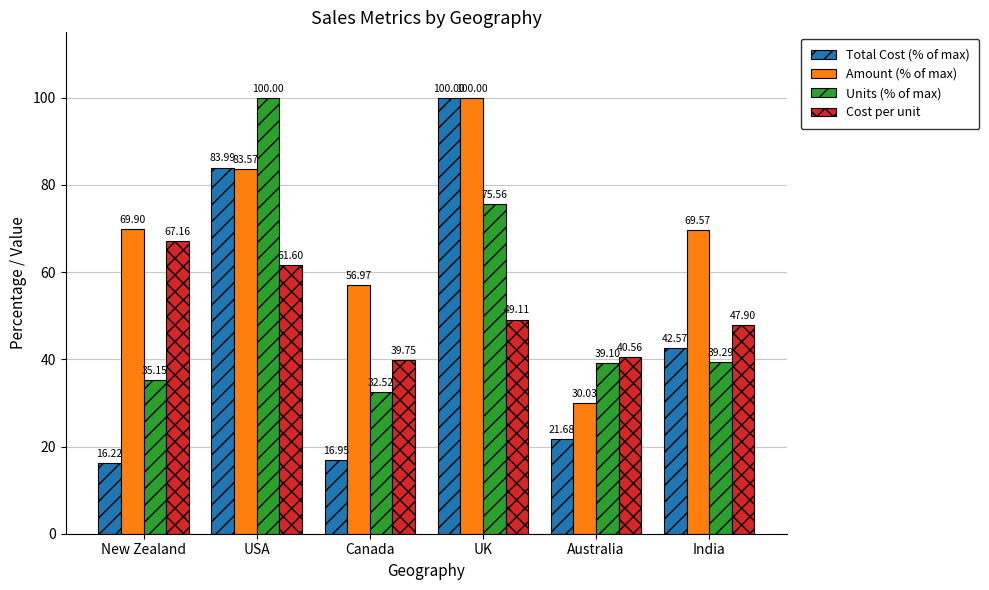

Which category has the lowest value across all series?

New Zealand